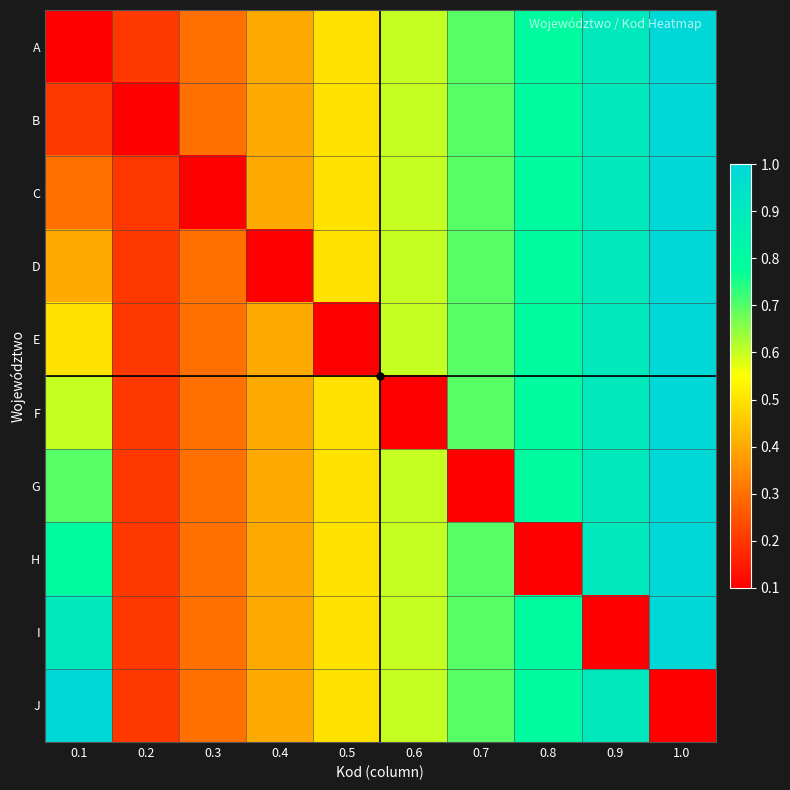

Which category has the lowest value across all series?

0.1